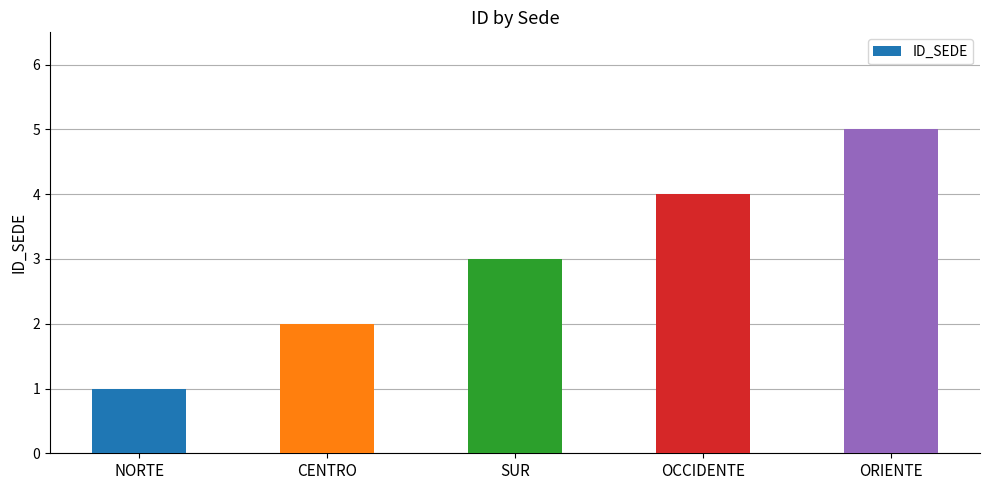

What is the difference between the maximum and minimum values?

4